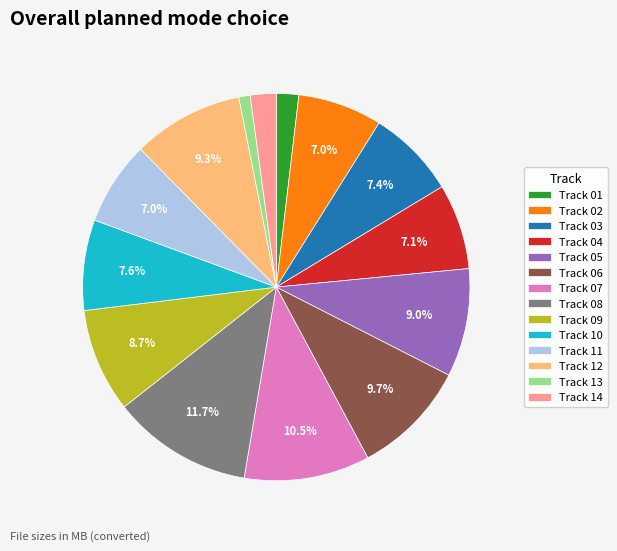

Does any single category account for the majority?

No